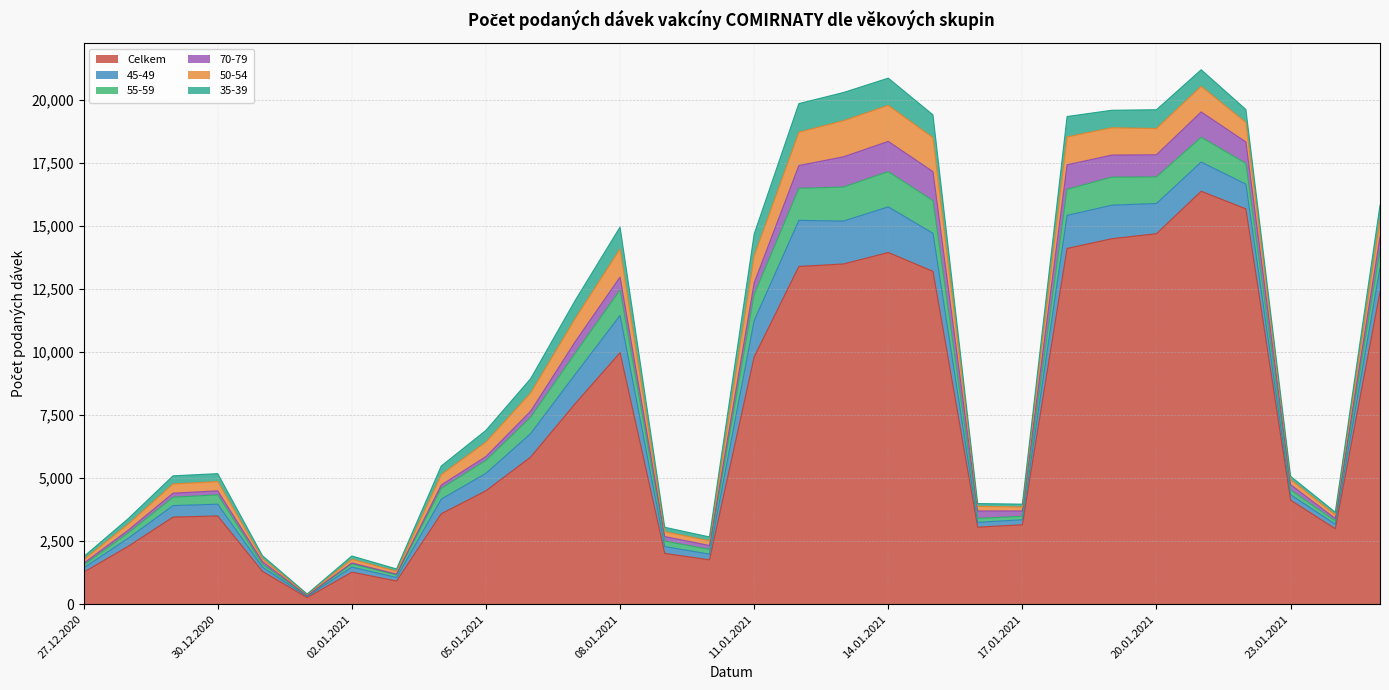

How many distinct data groups are displayed?

6